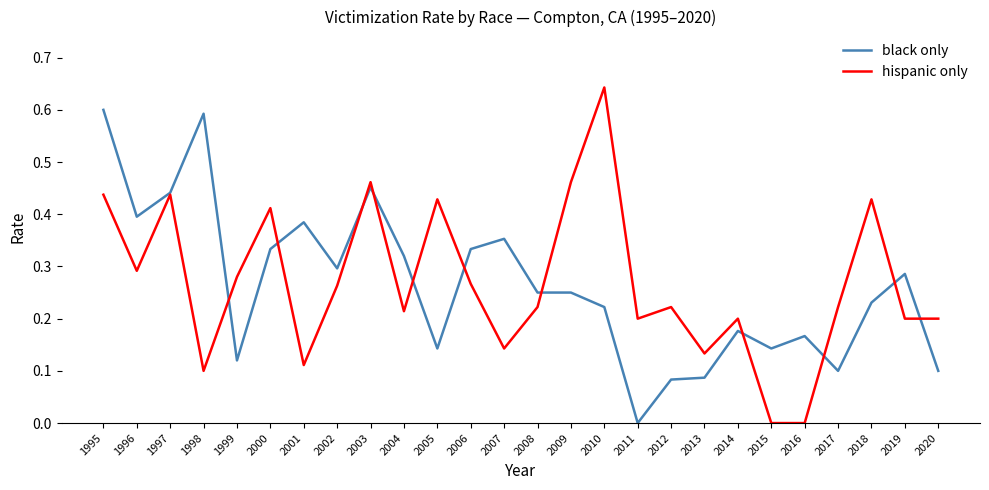

List the series in order of their peak value, highest first.

hispanic only, black only